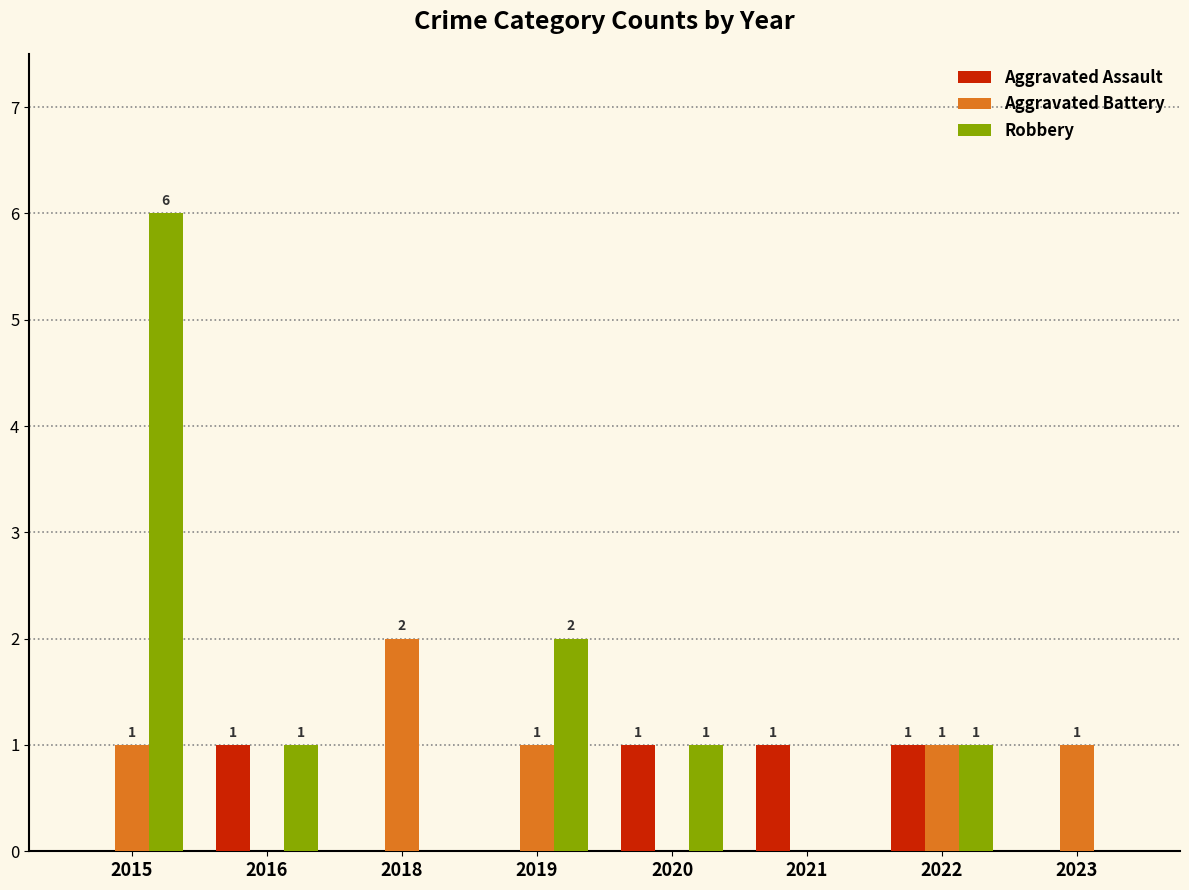

Is it true that Aggravated Assault equals -1 at 2018?

False